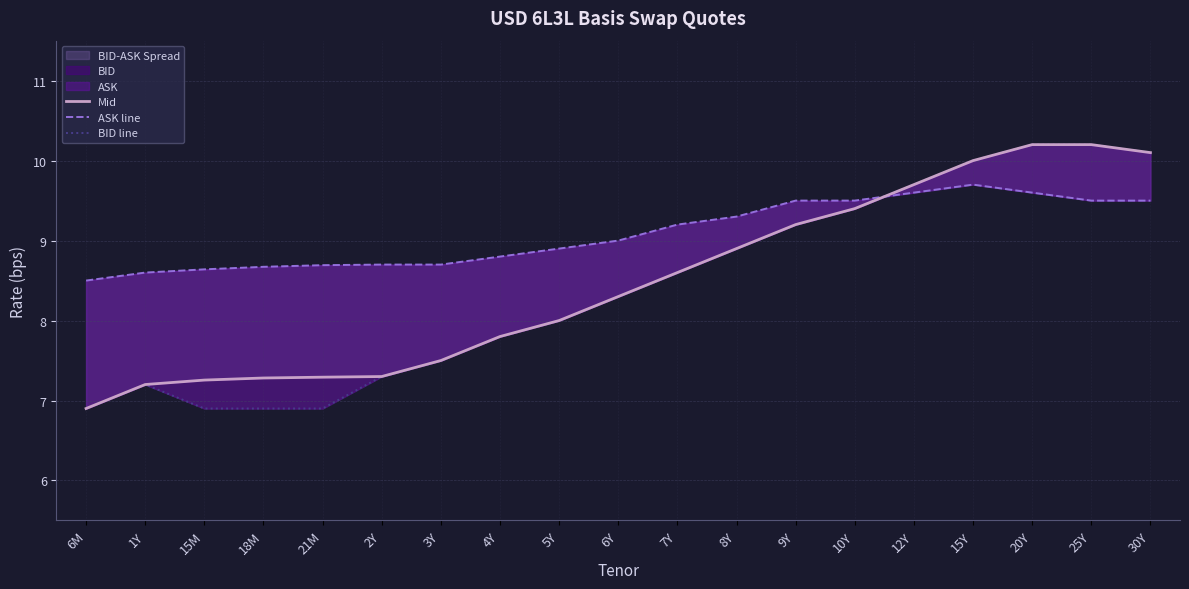

What is the average value of the ASK line series?

9.1